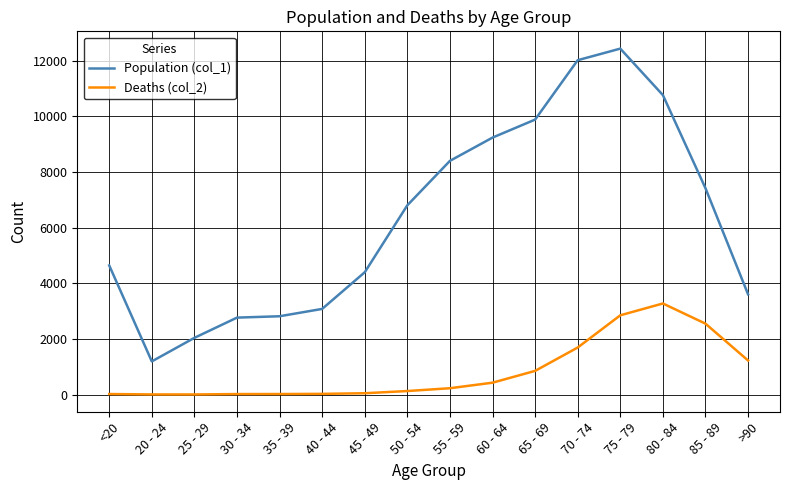

At how many categories does at least one series exceed 8641?

5